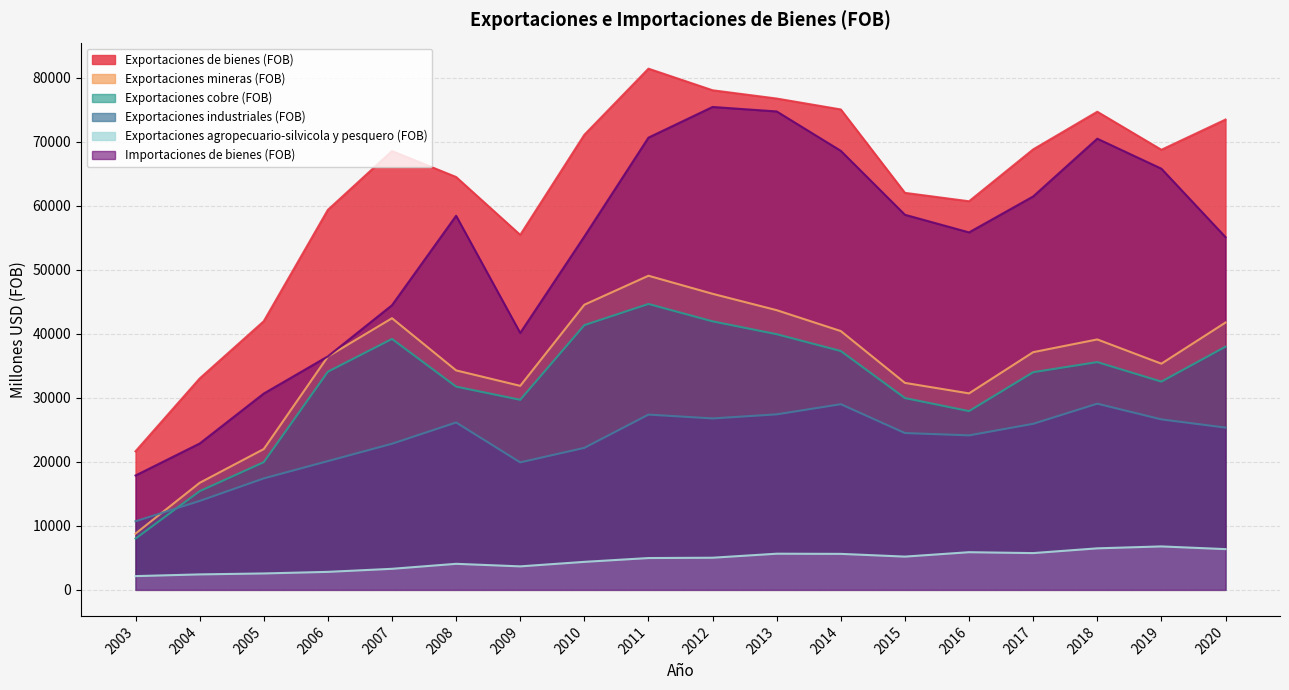

True or false: Exportaciones mineras (FOB) has a value of 41770 at 2020.

True